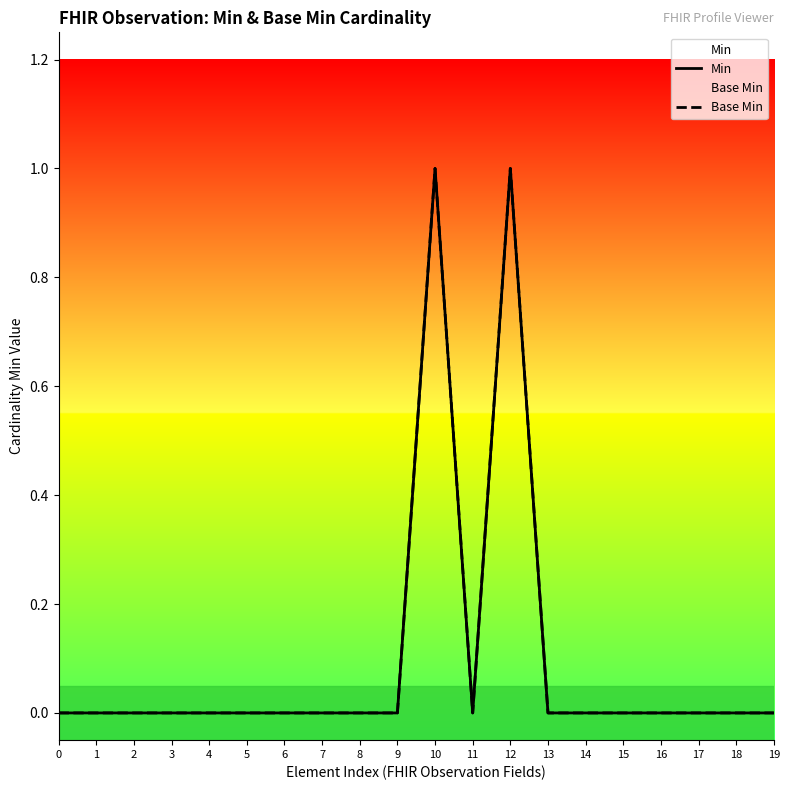

At which category is the sum across all series the highest?

10